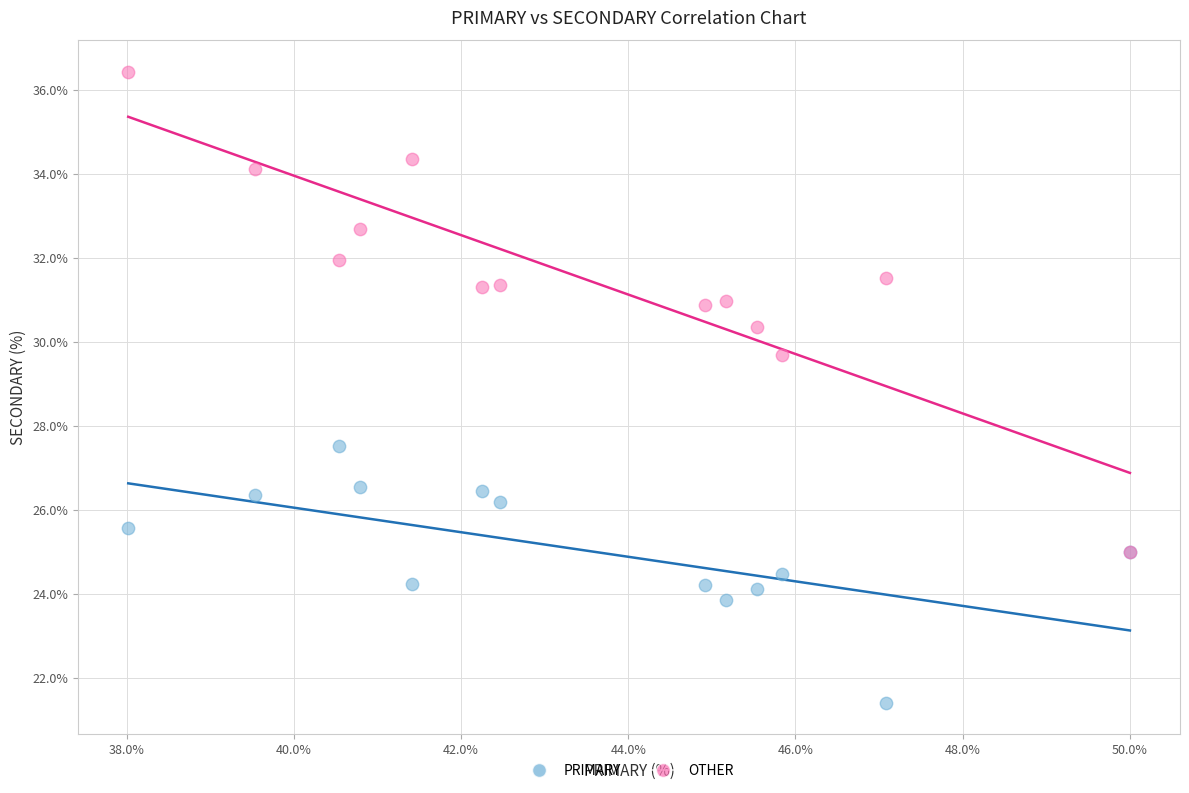

Across all series, what Y value is closest to 28?

27.5